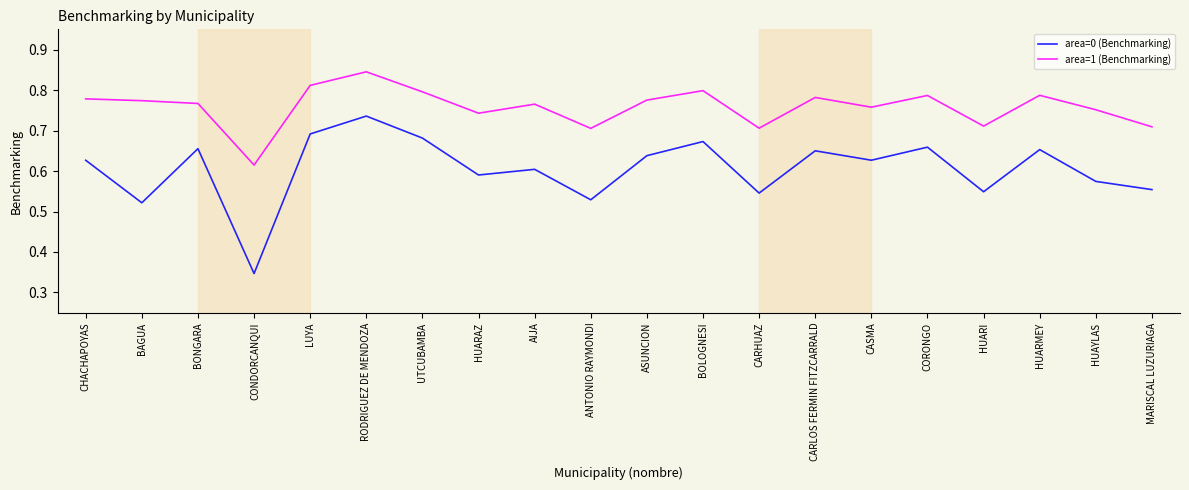

True or false: area=0 (Benchmarking) has more than 2 interior local peaks.

True